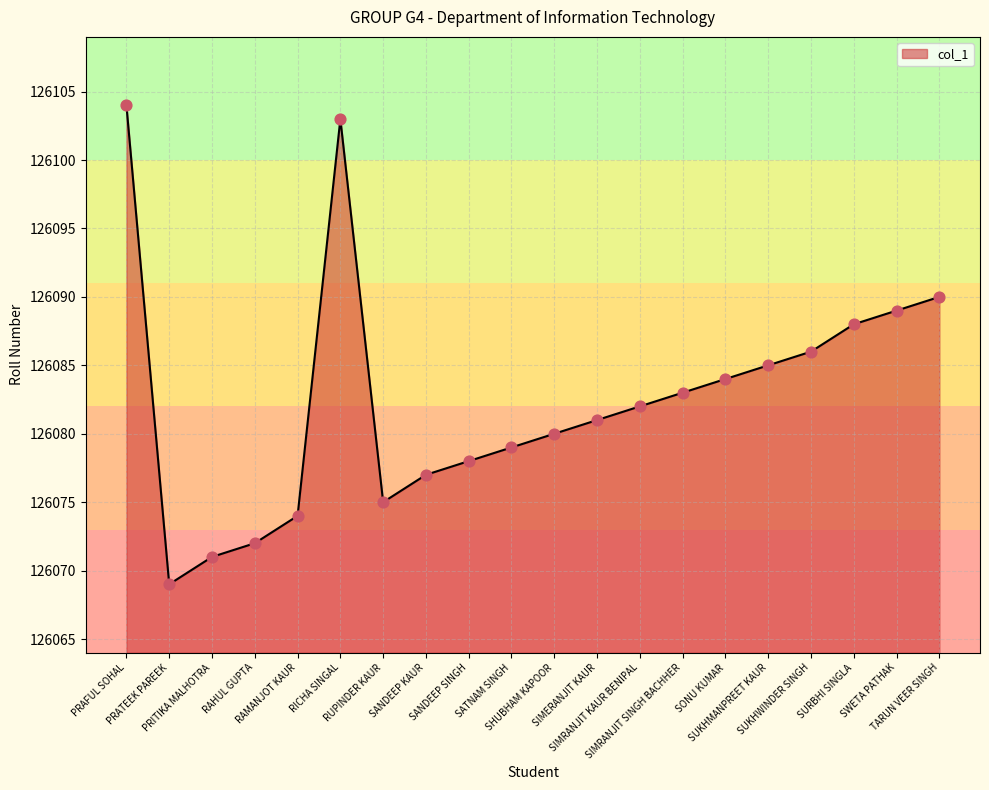

Which has a higher value, SUKHMANPREET KAUR or SANDEEP KAUR?

SUKHMANPREET KAUR